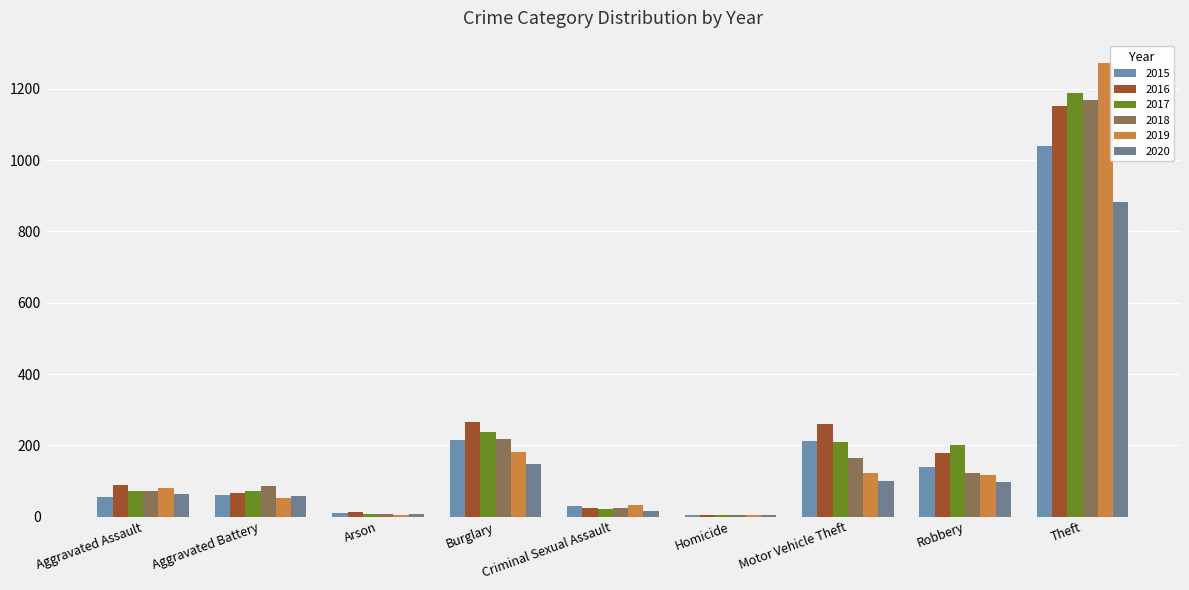

What is the difference between the maximum and minimum values in the 2017 series?

1184